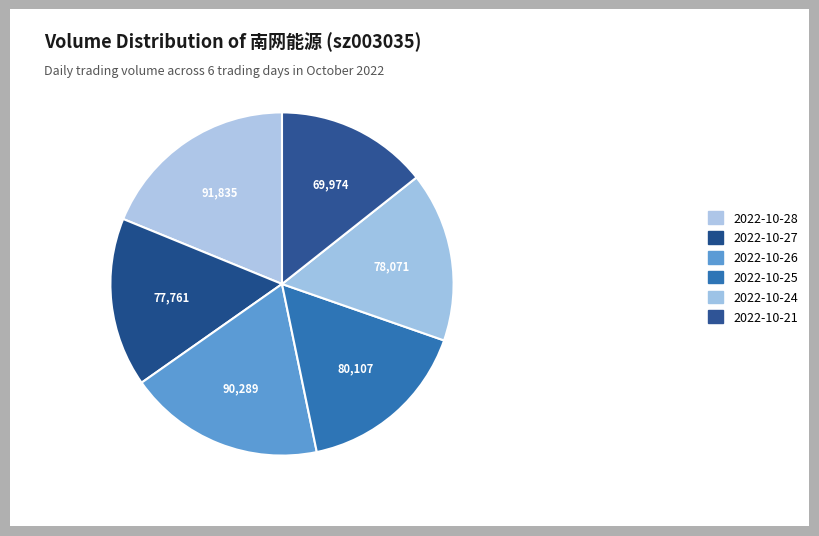

True or false: 2022-10-27 accounts for 16% of the total.

True